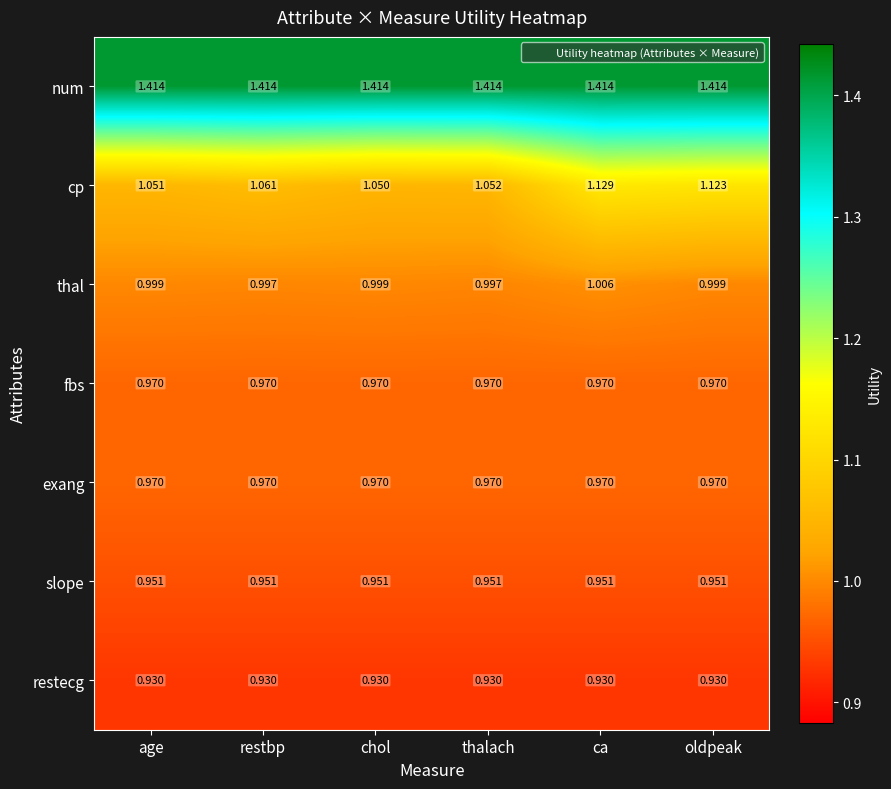

Is the value of num at oldpeak greater than the value of cp at oldpeak?

Yes